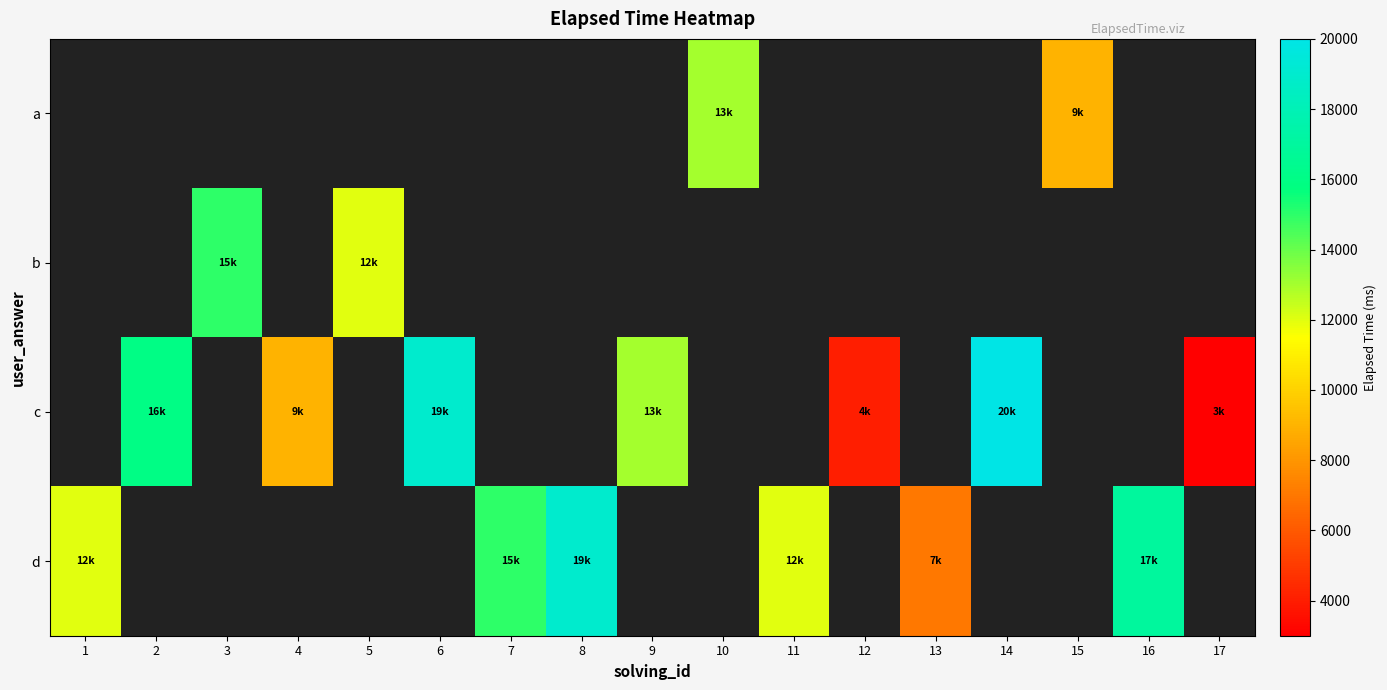

What is the difference between the maximum and minimum values in the d series?

12000.0